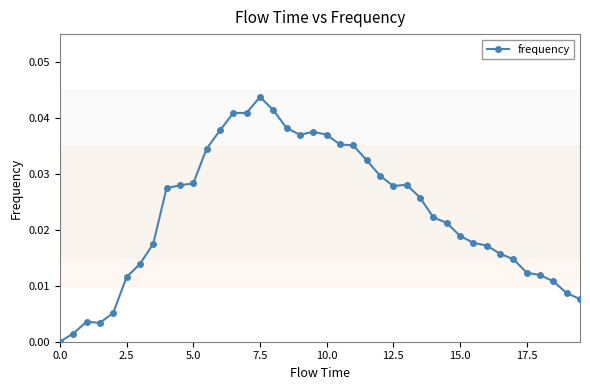

True or false: the data has more than 2 interior local peaks.

True